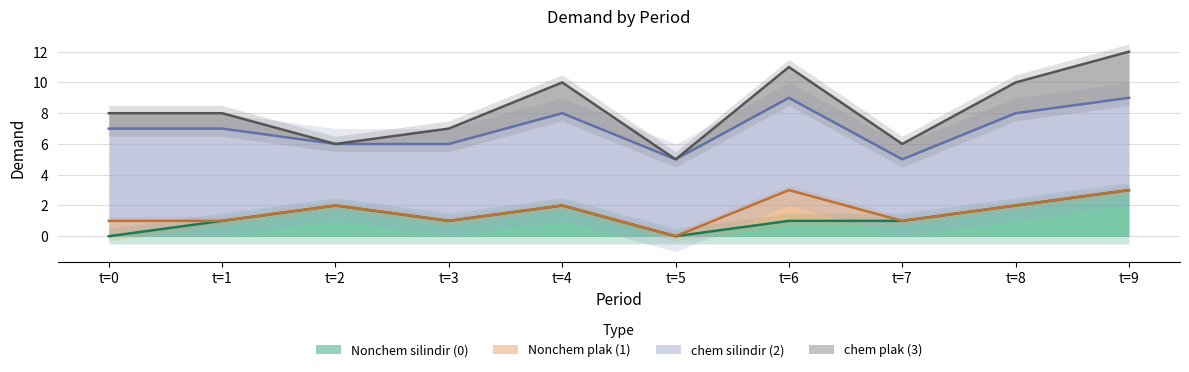

The Nonchem silindir (0) series shows 1 at t=1. True or false?

True